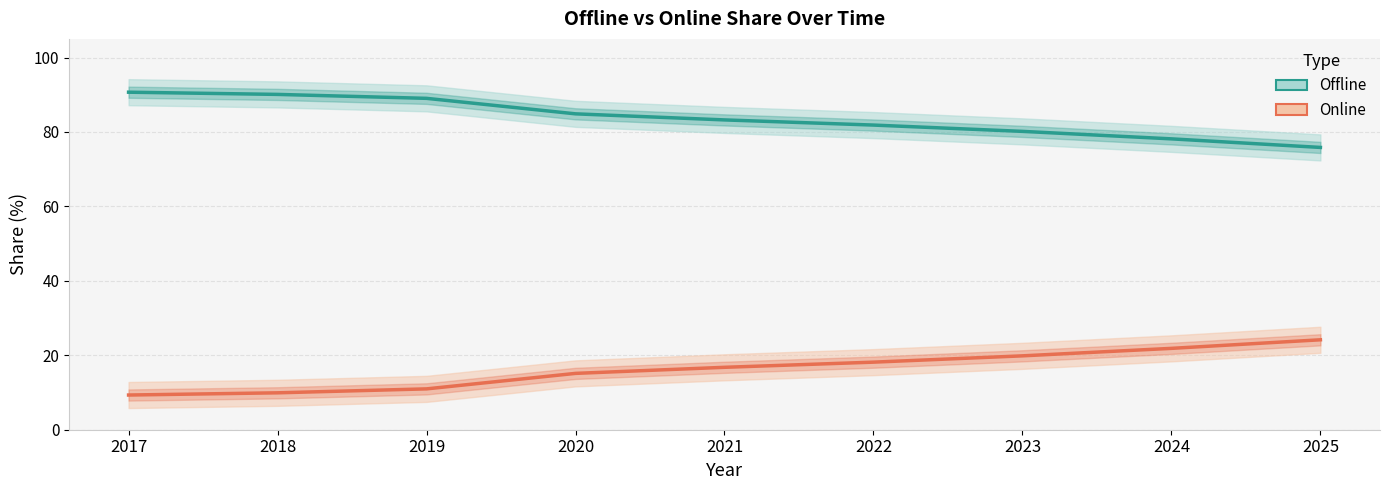

List the series in order of their overall mean, highest first.

Offline, Online